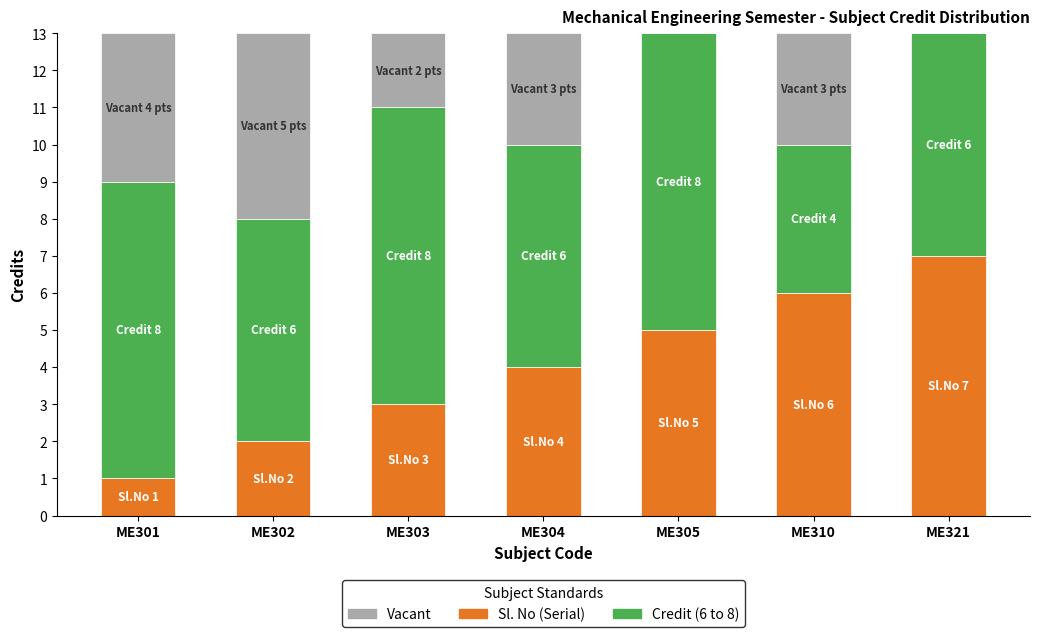

What is the total value across all series at ME302?

13